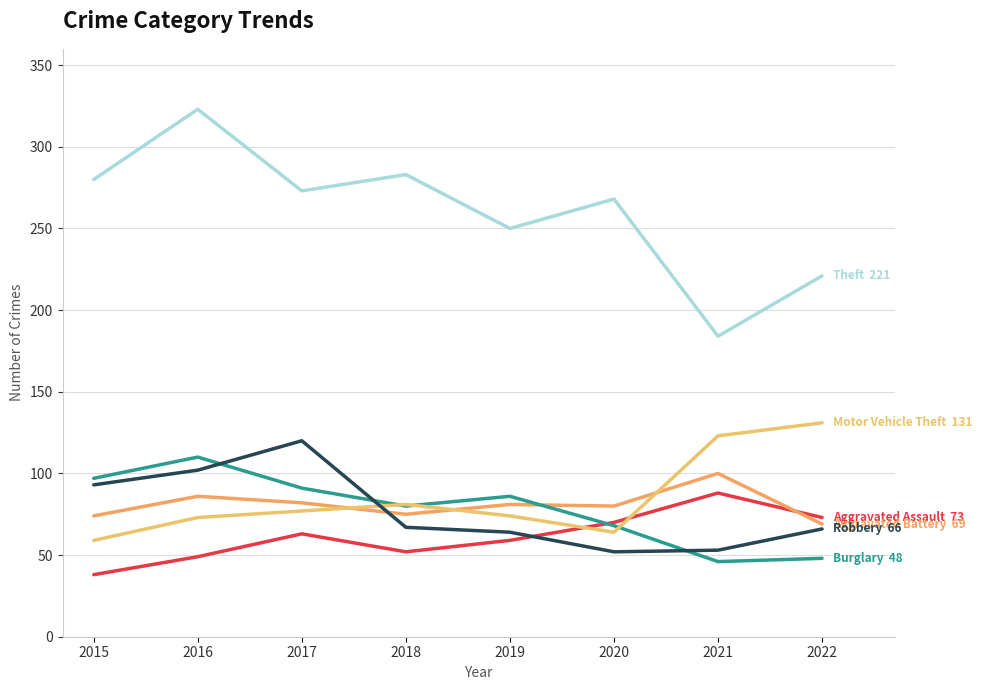

How many lines are shown in the chart?

6